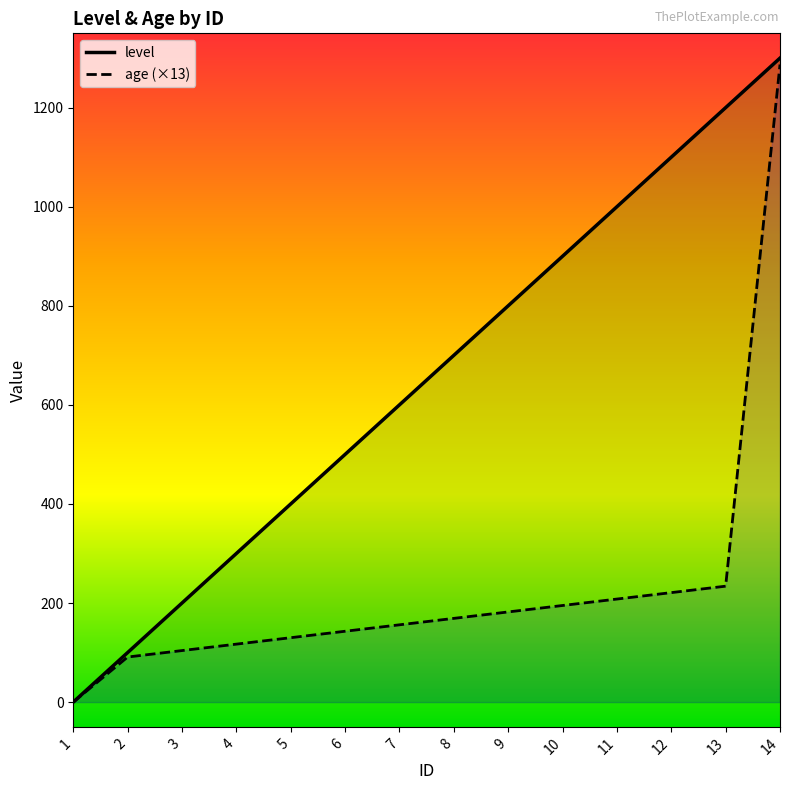

At how many categories does at least one series exceed 292?

11